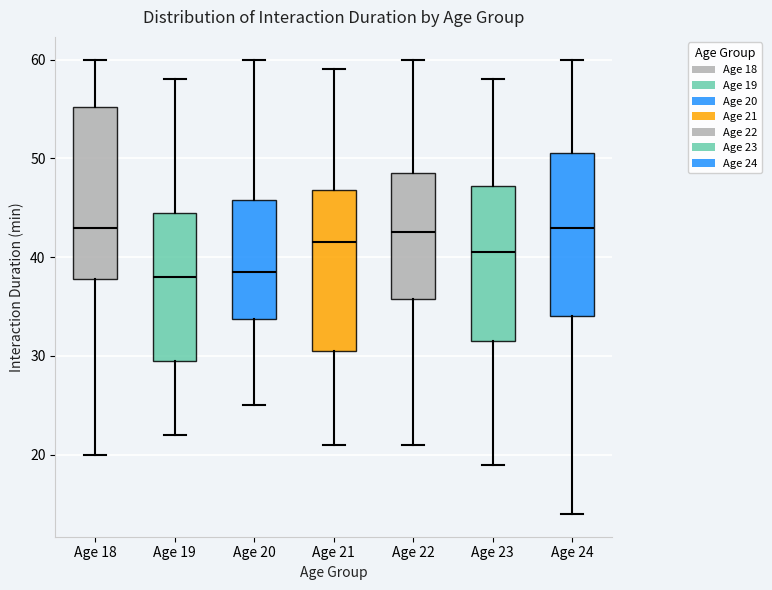

Reading left to right, read every box against the y-axis: the position of its median line, the range the box covers, and the ends of its whiskers. The values are not printed on the chart, so give them approximately, as read against the axis.

Age 18: median 43, box 38 to 55, whiskers 20 to 60
Age 19: median 38, box 30 to 45, whiskers 22 to 58
Age 20: median 39, box 34 to 46, whiskers 25 to 60
Age 21: median 42, box 31 to 47, whiskers 21 to 59
Age 22: median 43, box 36 to 49, whiskers 21 to 60
Age 23: median 41, box 32 to 47, whiskers 19 to 58
Age 24: median 43, box 34 to 51, whiskers 14 to 60